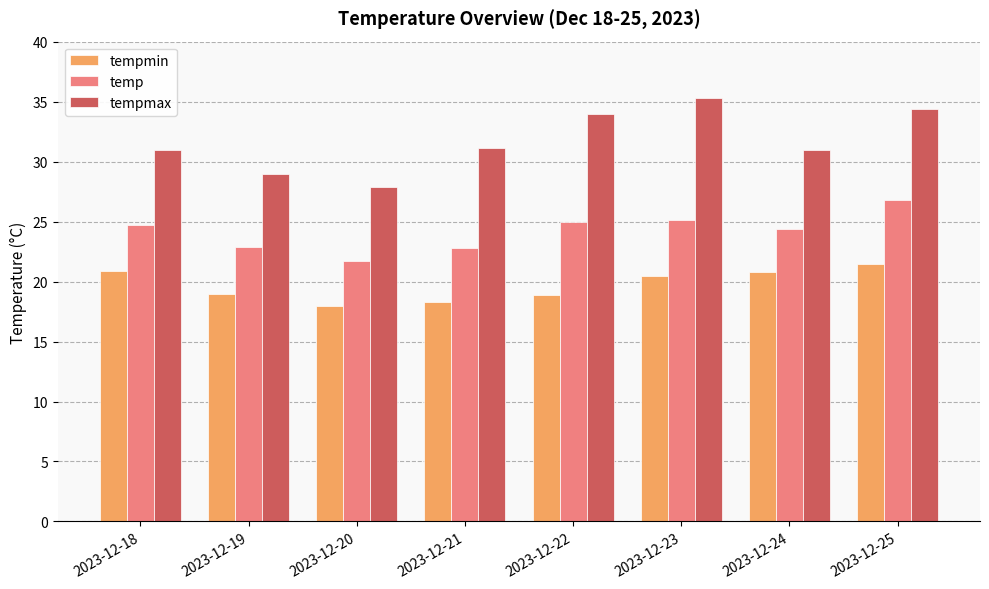

Which category has the highest value in the temp series?

2023-12-25